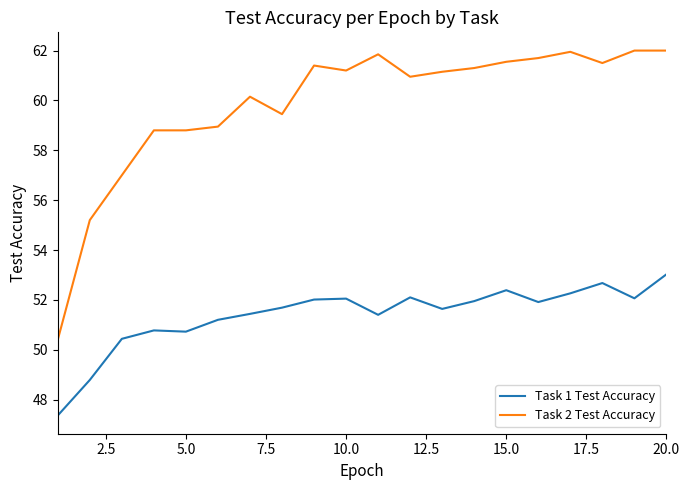

What is the maximum value shown in the chart?

62.0